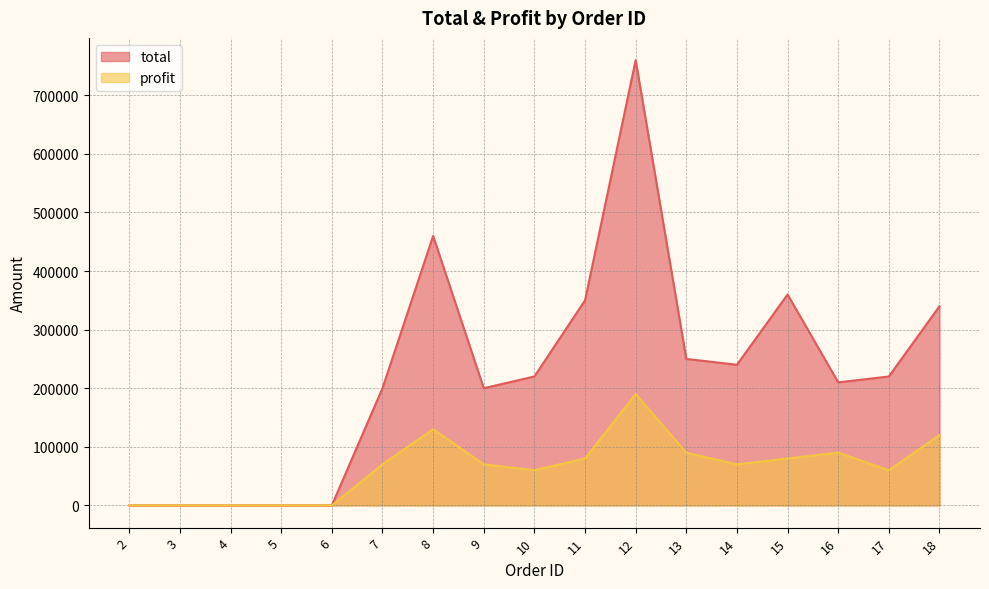

What is the spread (max minus min) of values at 18?

220000